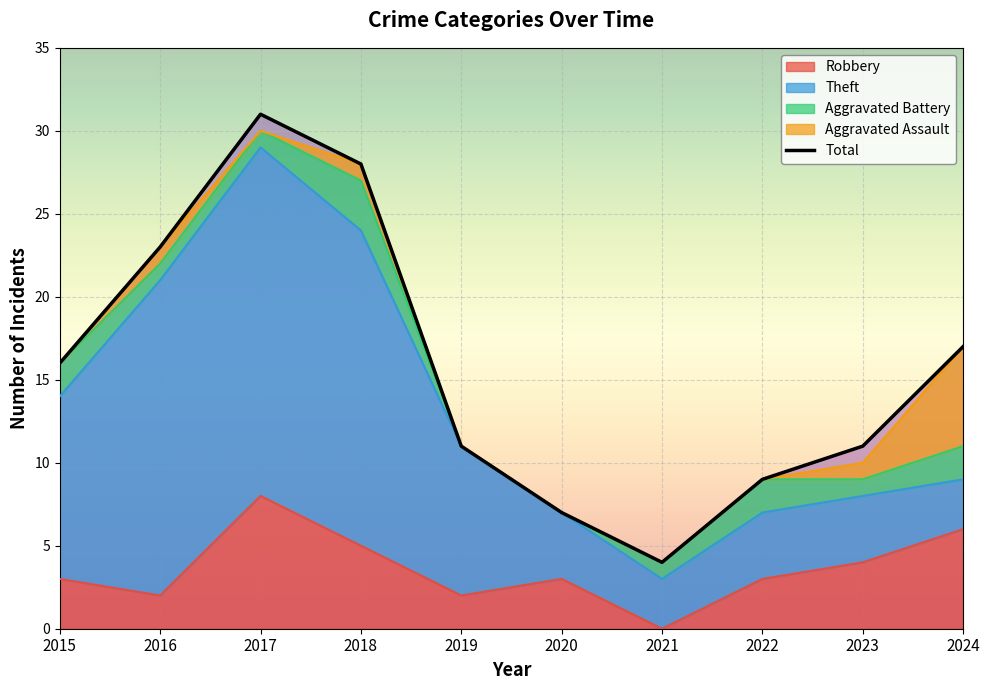

Reading right to left, list all the values displayed in this chart.

Robbery: 6	4	3	0	3	2	5	8	2	3
Theft: 3	4	4	3	4	9	19	21	19	11
Aggravated Battery: 2	1	2	1	0	0	3	1	1	2
Aggravated Assault: 6	1	0	0	0	0	1	0	1	0
Total: 17	11	9	4	7	11	28	31	23	16